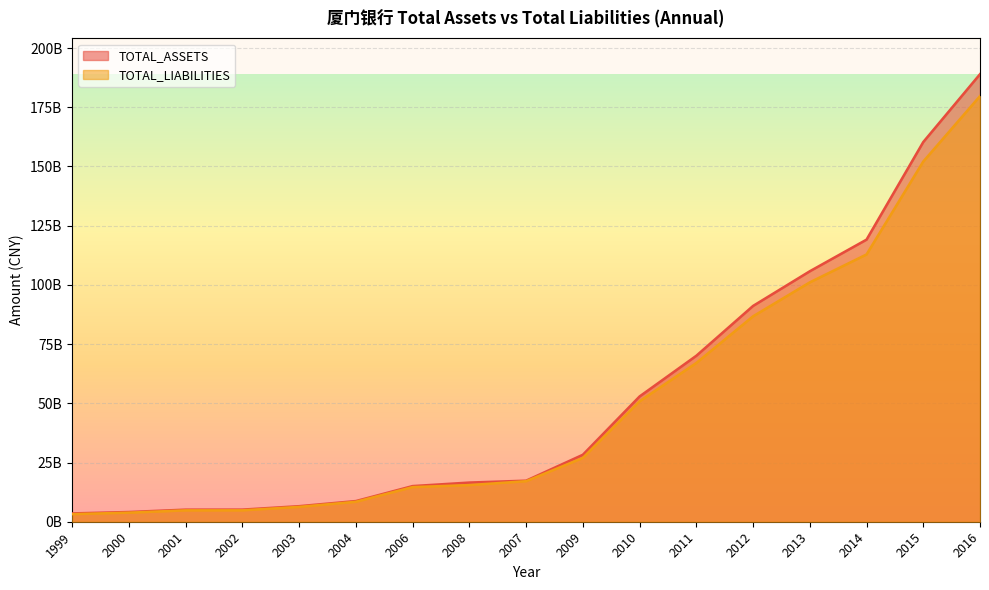

Read the TOTAL_ASSETS value at 1999.

3516181856.4